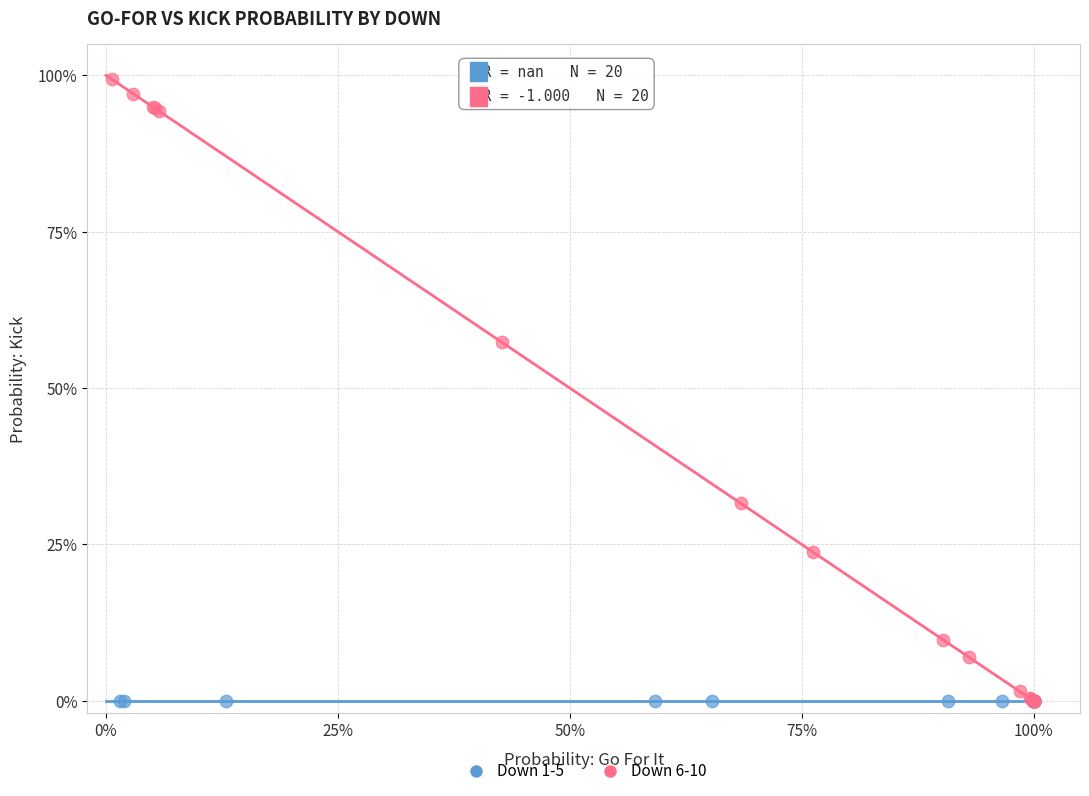

What are all the series names shown in the legend?

Down 1-5, Down 6-10